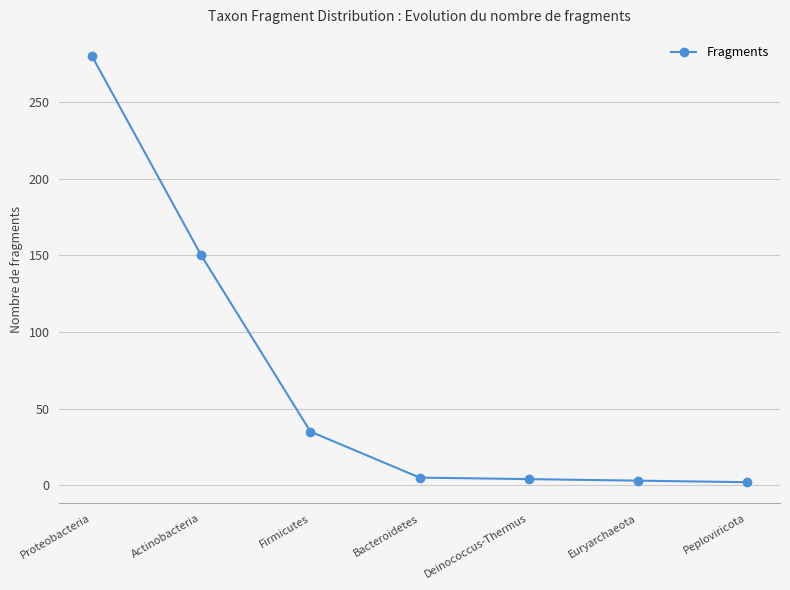

The value at Bacteroidetes is 5. True or false?

True